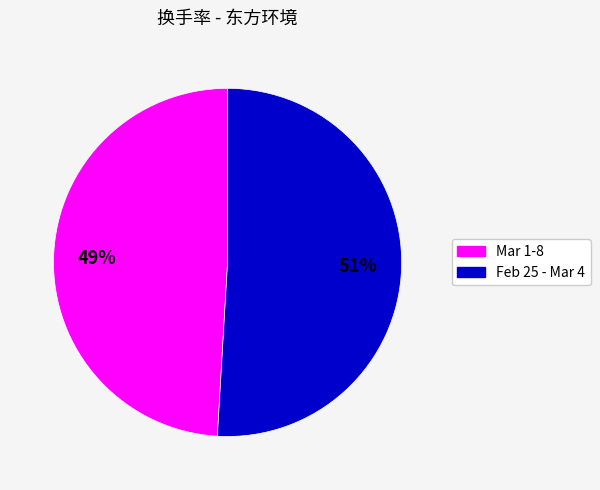

Is there a majority slice in this chart?

Yes